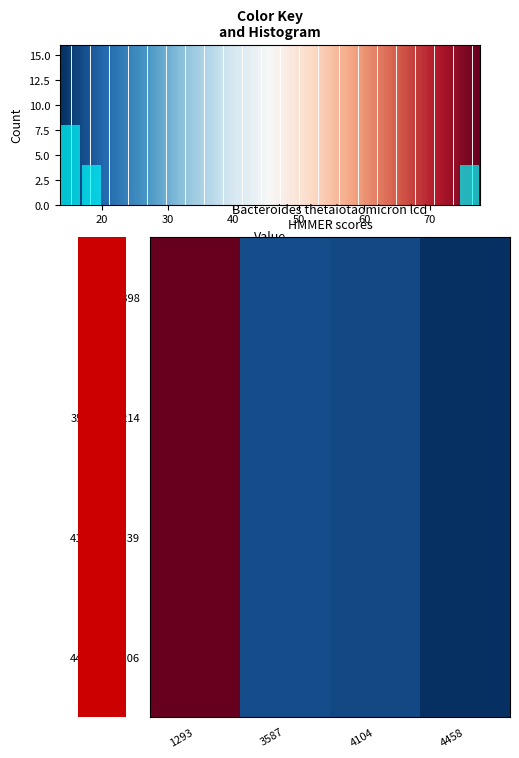

Reading left to right, what are all the values shown in this chart?

1293/54-398: 1293=77.6	3587=17.3	4104=16.6	4458=13.6
3587/157-214: 1293=77.6	3587=17.3	4104=16.6	4458=13.6
4104/160-239: 1293=77.6	3587=17.3	4104=16.6	4458=13.6
4458/141-206: 1293=77.6	3587=17.3	4104=16.6	4458=13.6